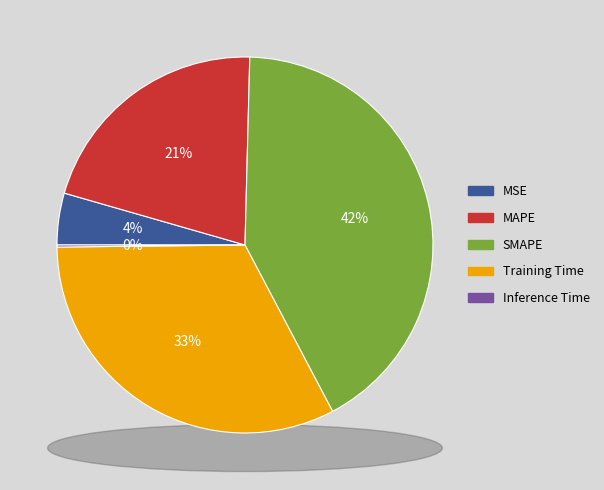

What is the smallest slice in the pie chart?

Inference Time